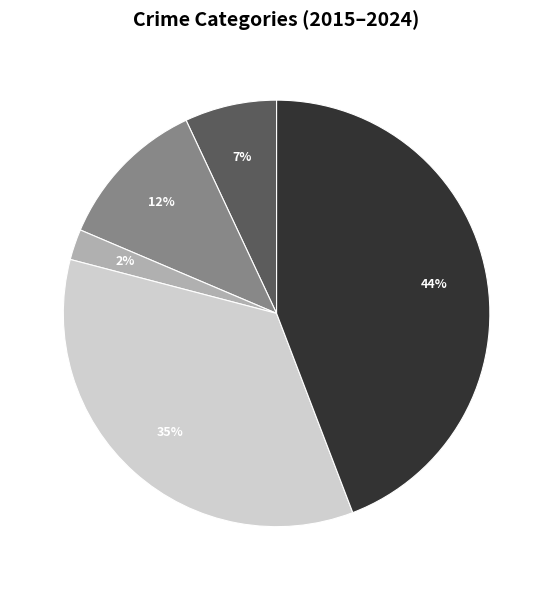

Does any single category account for the majority?

No